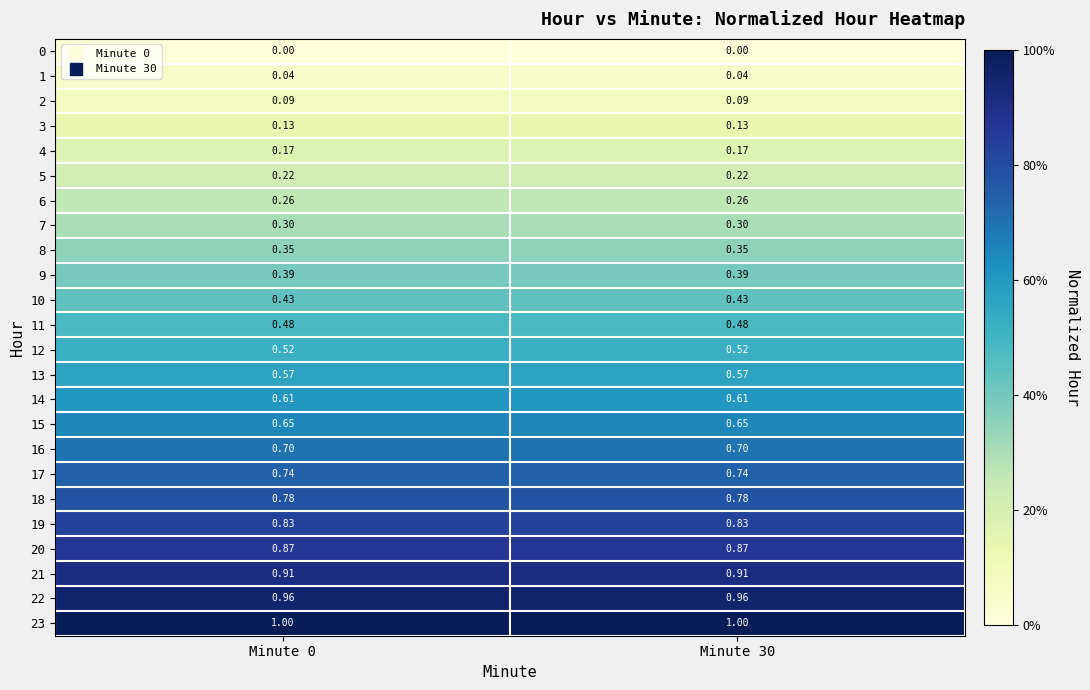

Is the value of 15 at Minute 30 greater than the value of 10 at Minute 30?

Yes